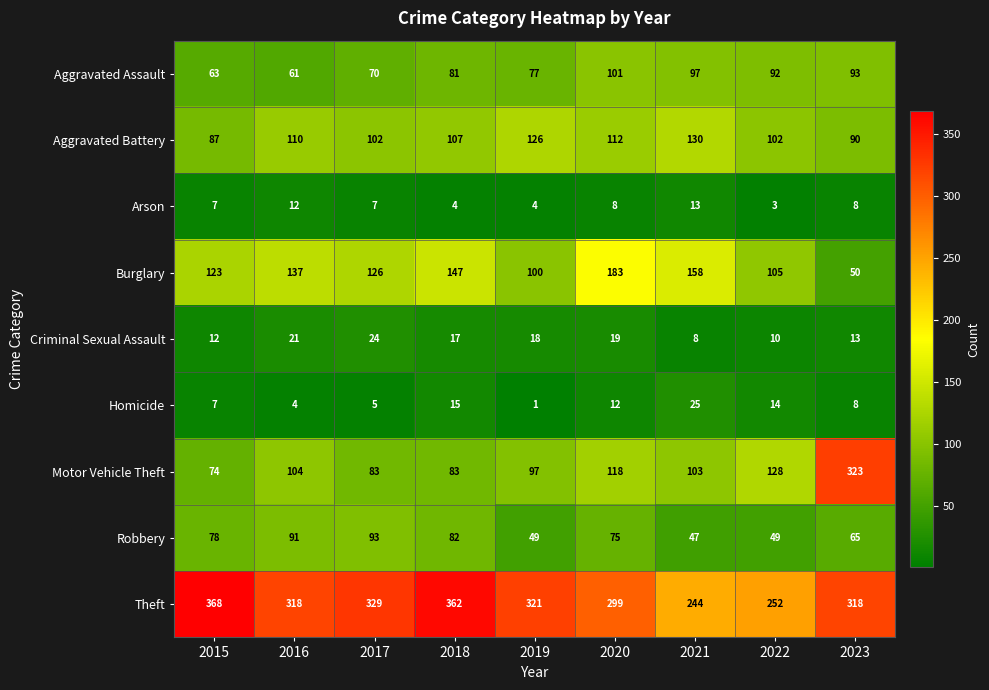

What is the average value of the Criminal Sexual Assault series?

16